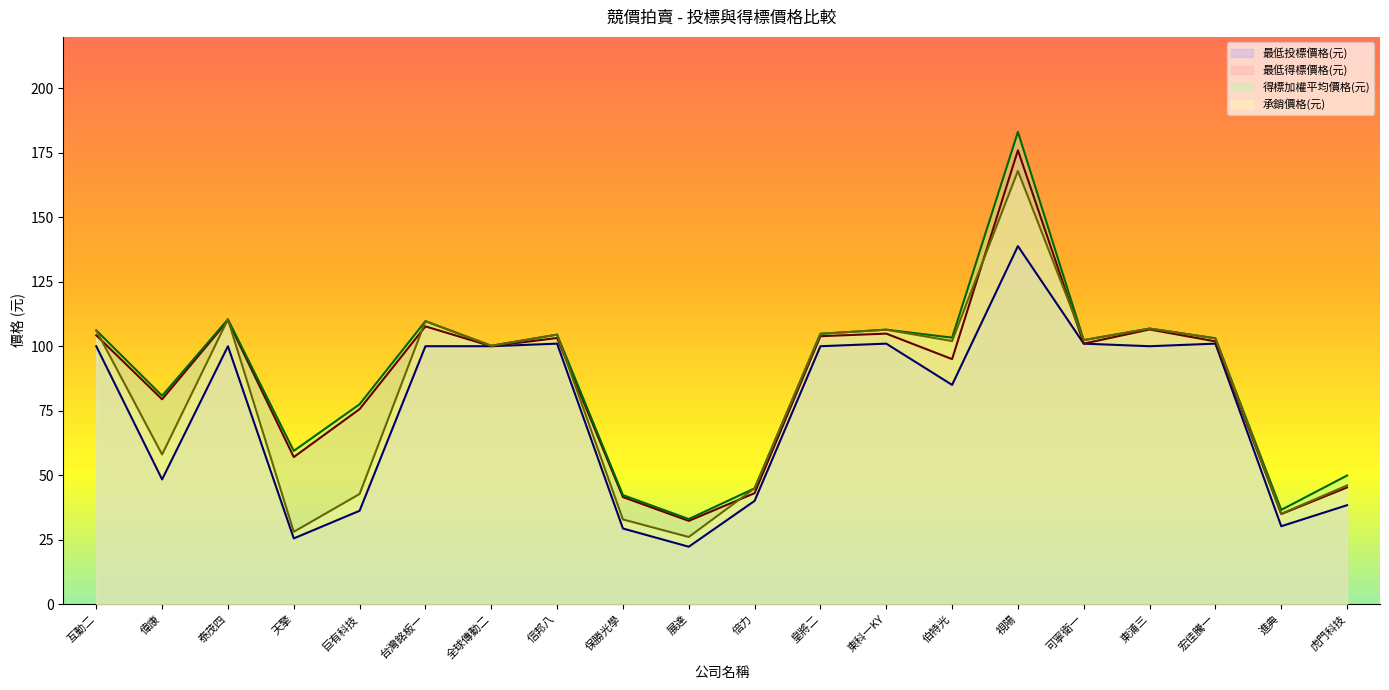

Which series has the largest range (max minus min)?

得標加權平均價格(元)